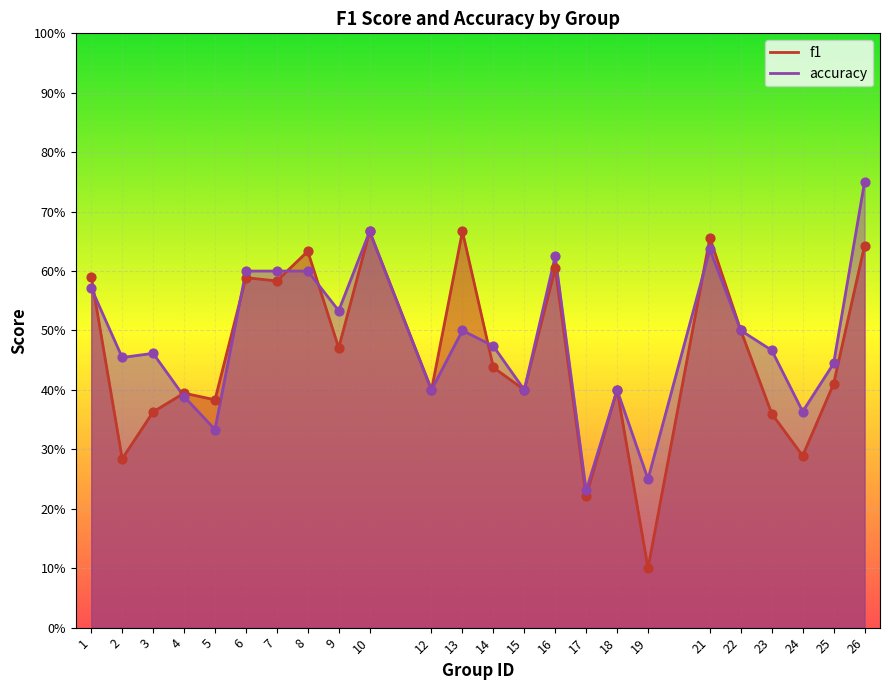

Which series has the widest spread of Y values?

f1